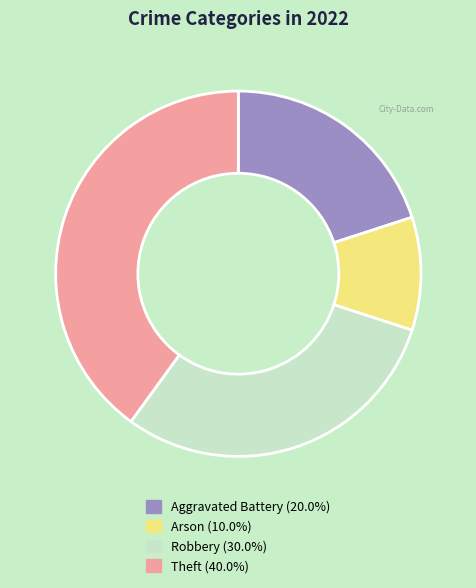

Is there any slice that represents more than half of the pie?

No